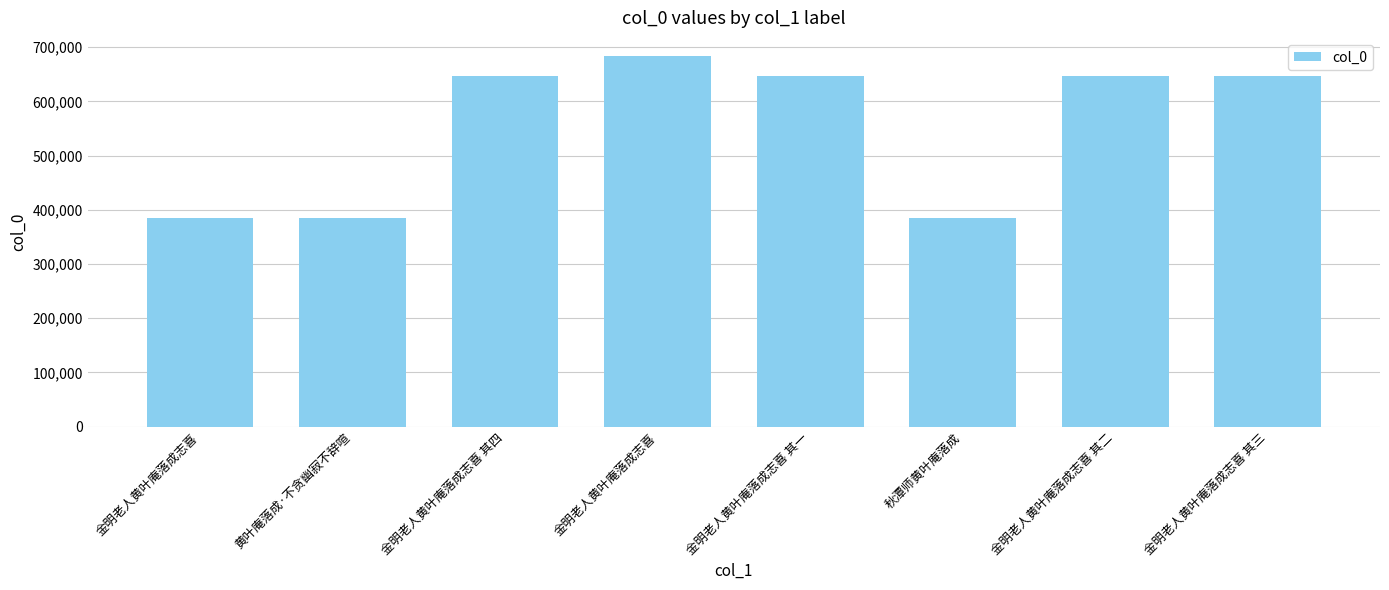

Which category has the highest value across all series?

金明老人黄叶庵落成志喜